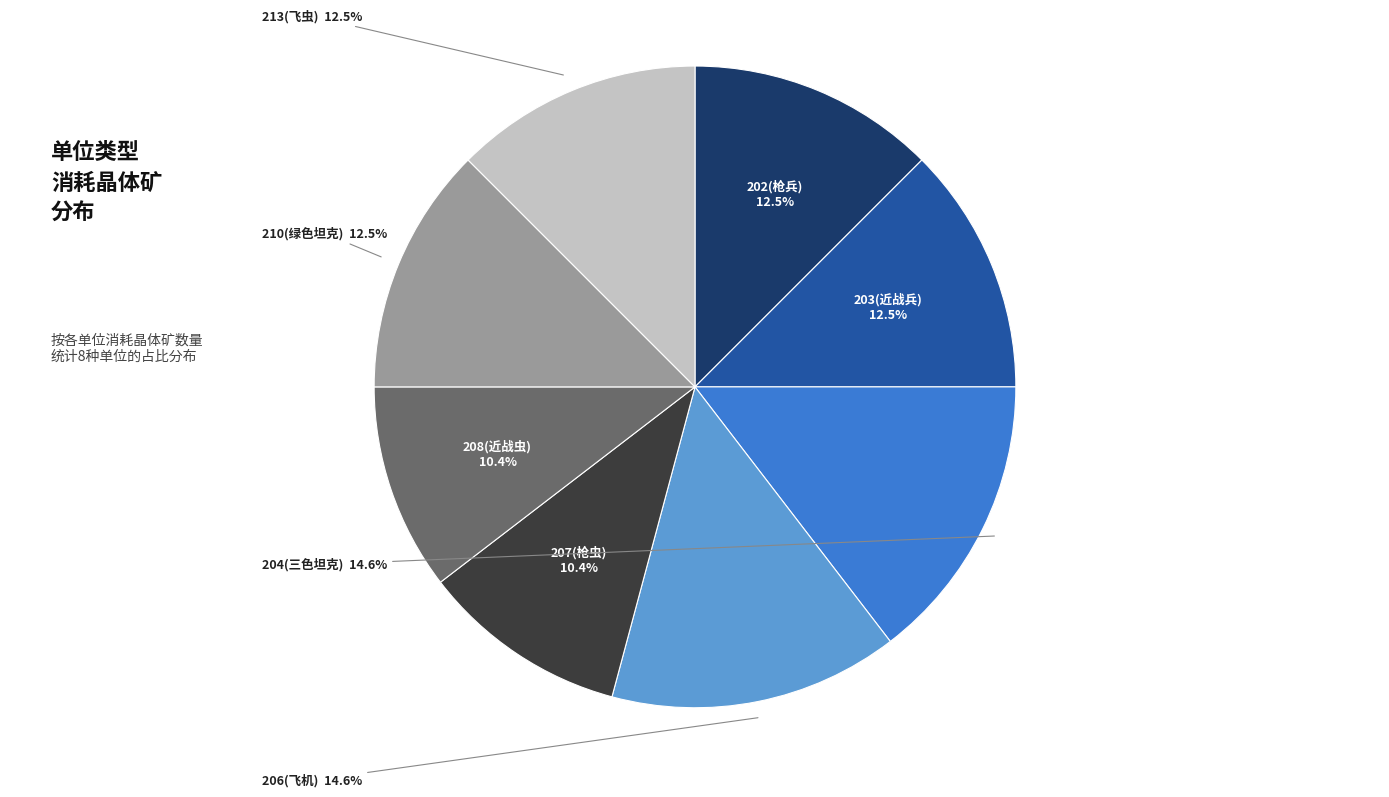

Approximately how many times larger is the value at 203(近战兵) compared to 213(飞虫)?

1.0